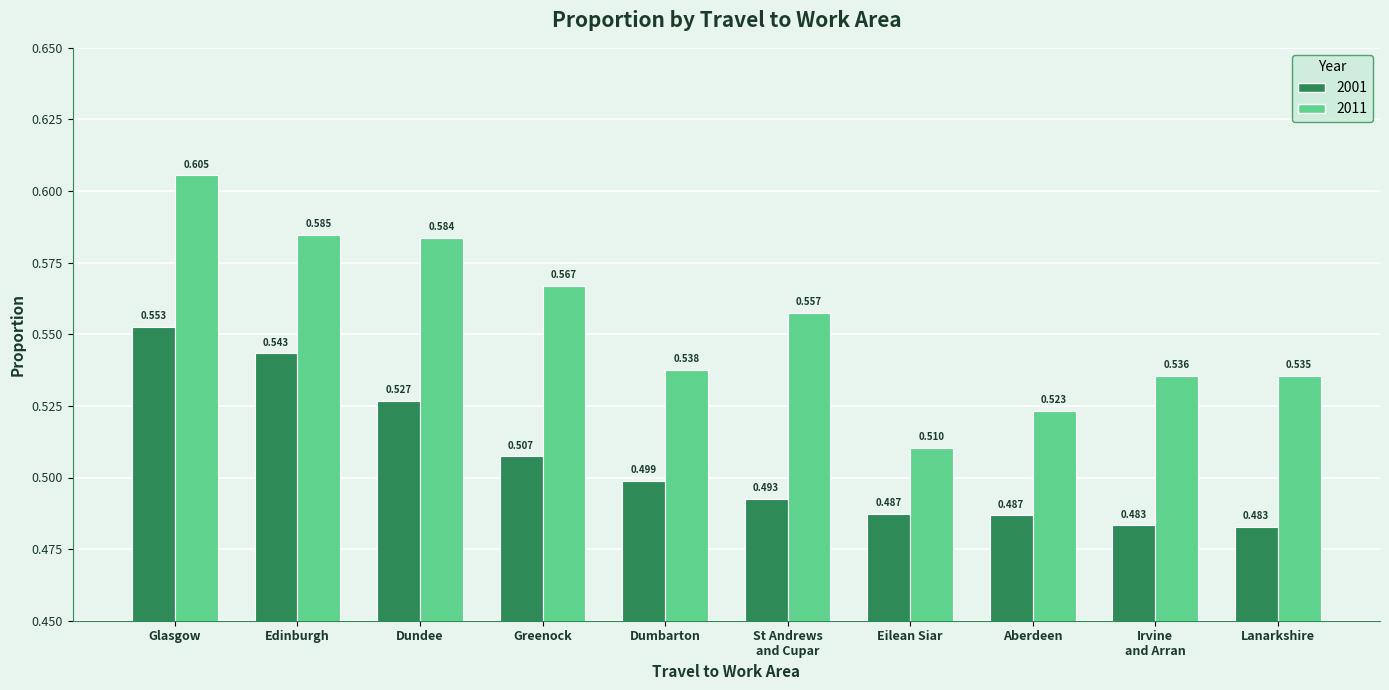

What is the difference between the maximum and minimum values in the 2001 series?

0.1